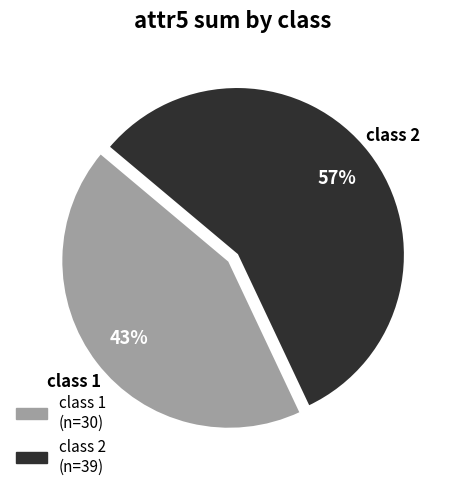

How many slices are in this pie chart?

2